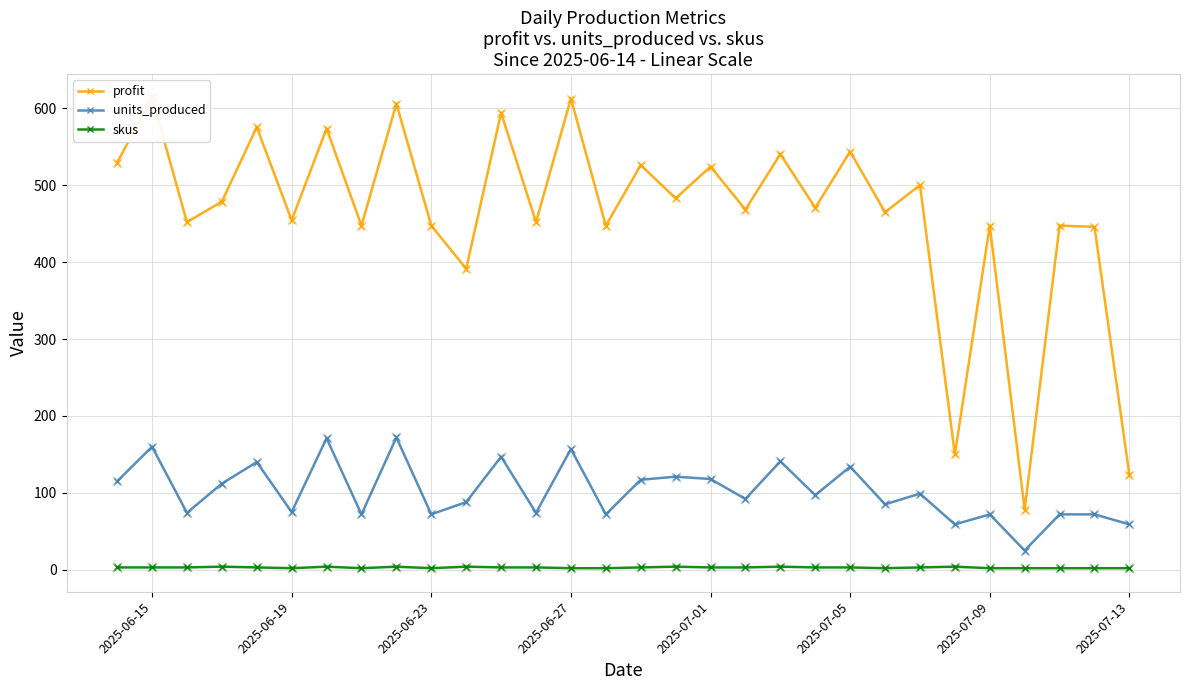

Which series reaches the maximum Y coordinate?

profit